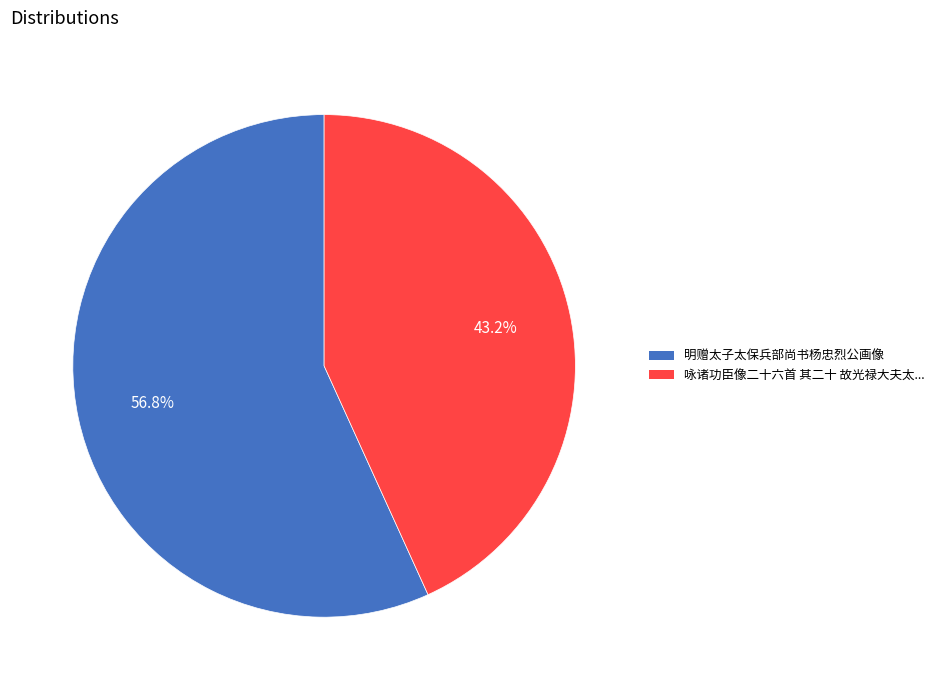

Is there a majority slice in this chart?

Yes